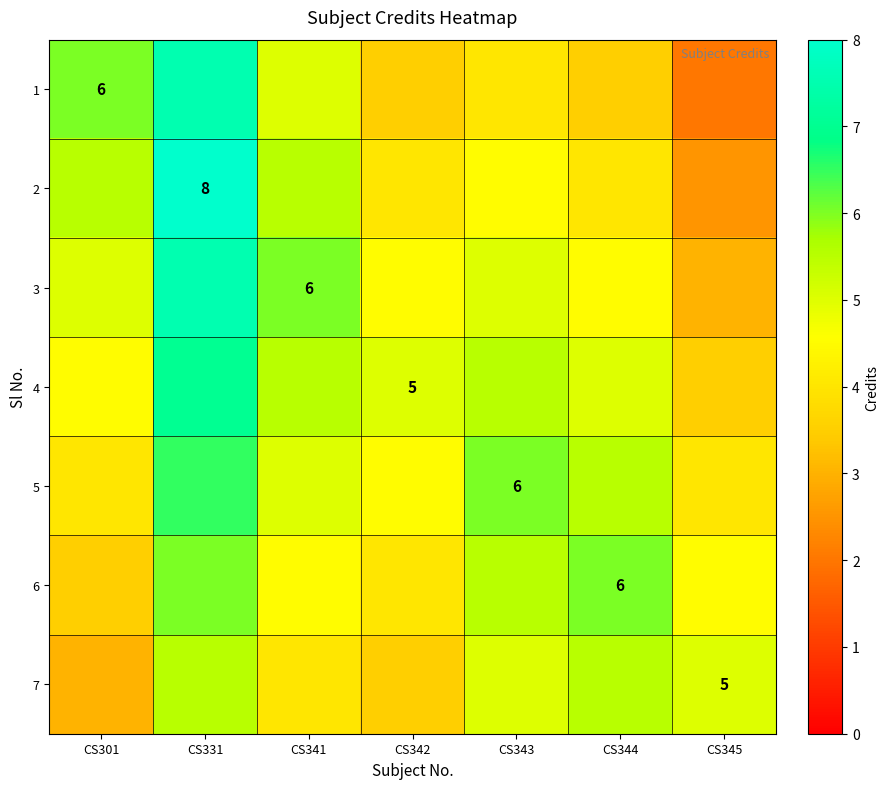

What is the maximum value shown in the chart?

8.0